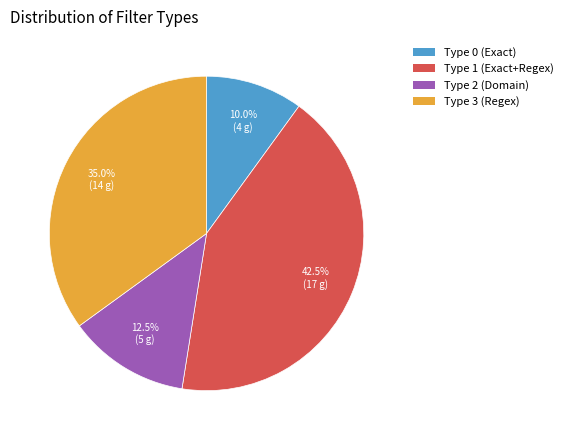

Is the sum of Type 3 (Regex) and Type 2 (Domain) greater than half?

No